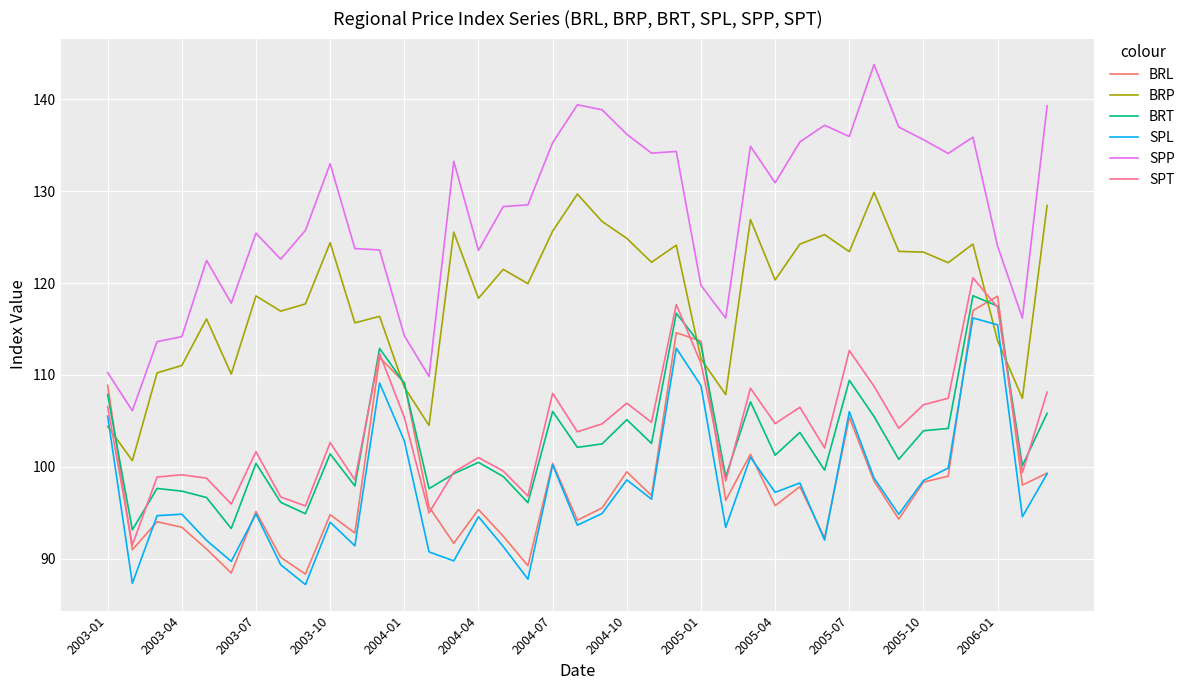

Where does the SPP series first go above 128?

2003-10